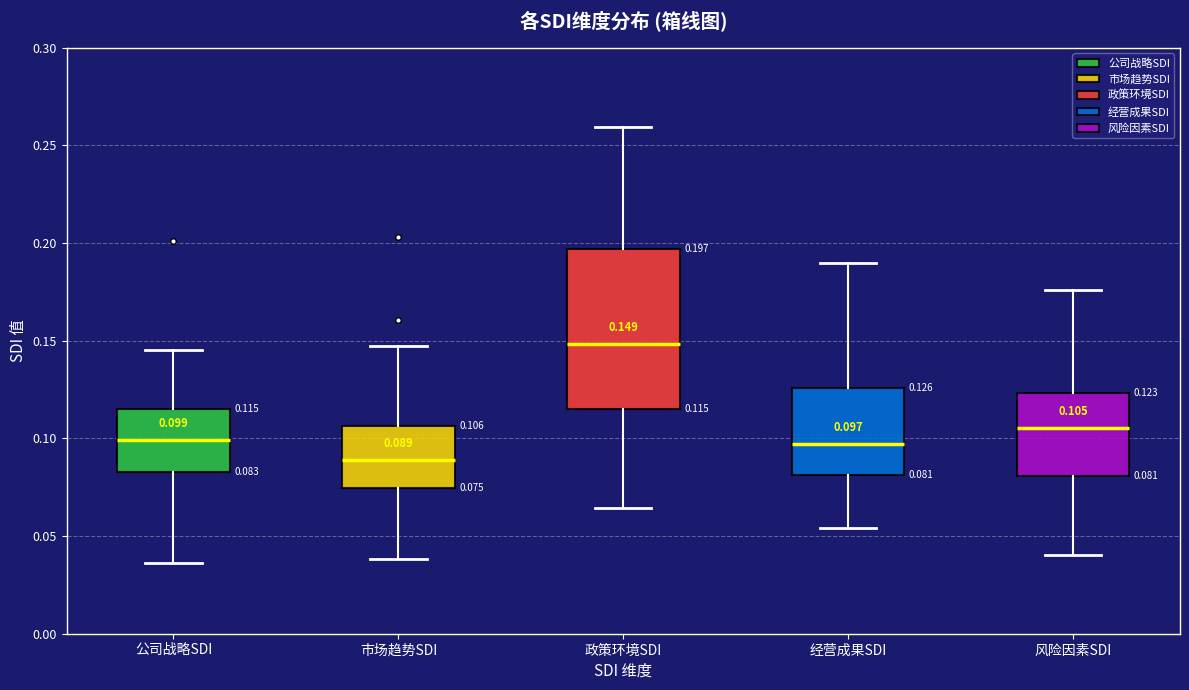

Which box is the tallest, from its lower edge to its upper edge?

政策环境SDI